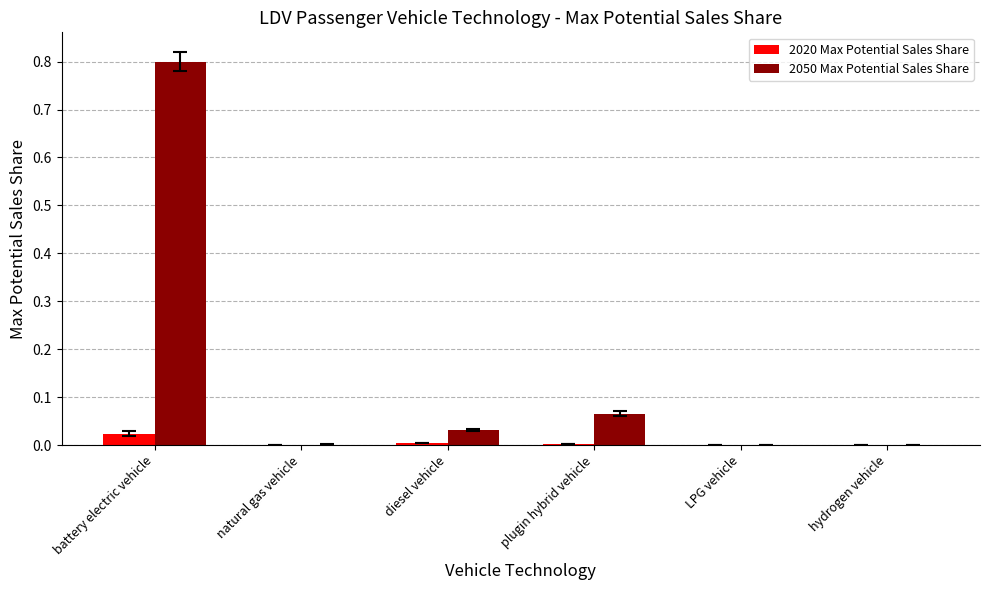

True or false: 2050 Max Potential Sales Share has a value of 0.8 at battery electric vehicle.

True